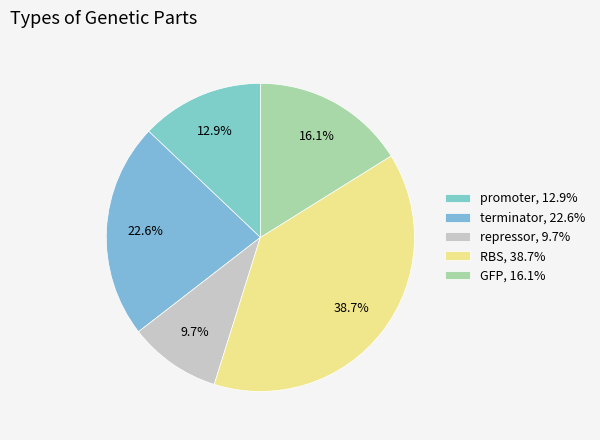

To the nearest percent, what is the difference between the GFP and terminator slice percentages?

6%